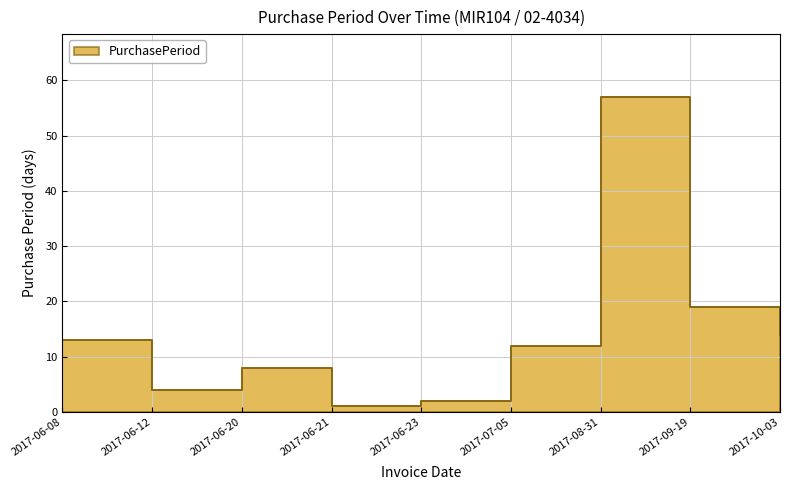

True or false: the data has more than 1 interior local peaks.

True